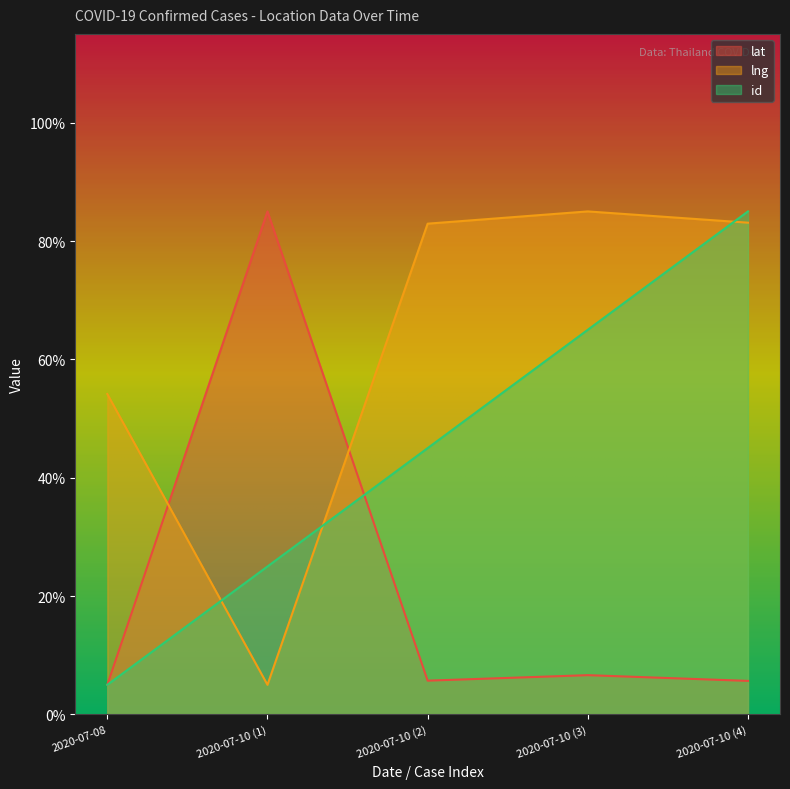

At which label does id first exceed 45?

2020-07-10 (3)